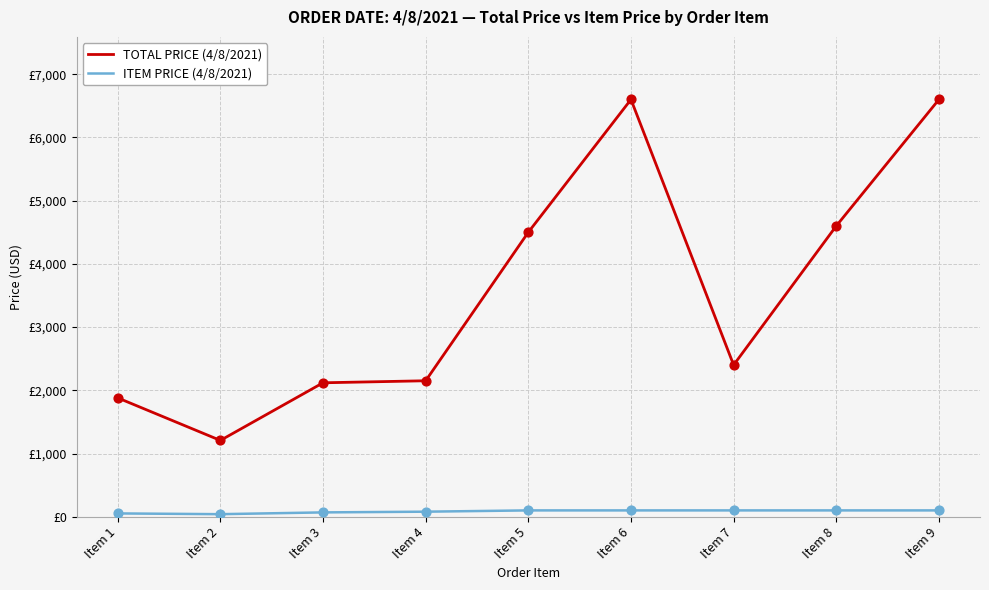

What are all the series names shown in the legend?

TOTAL PRICE (4/8/2021), ITEM PRICE (4/8/2021)